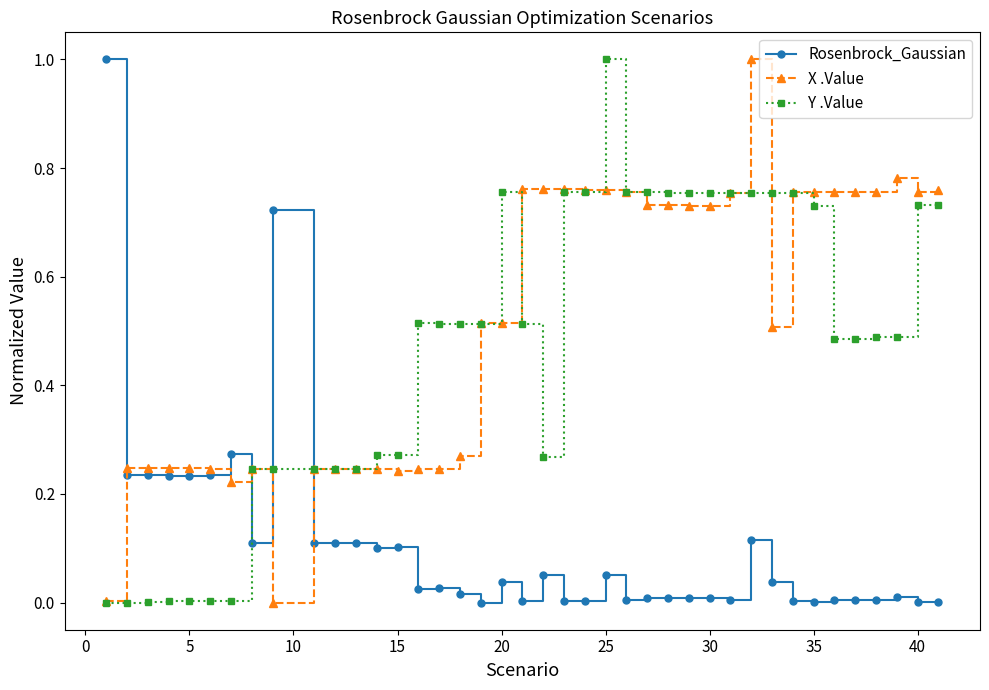

What is the maximum value for Rosenbrock_Gaussian?

1.0